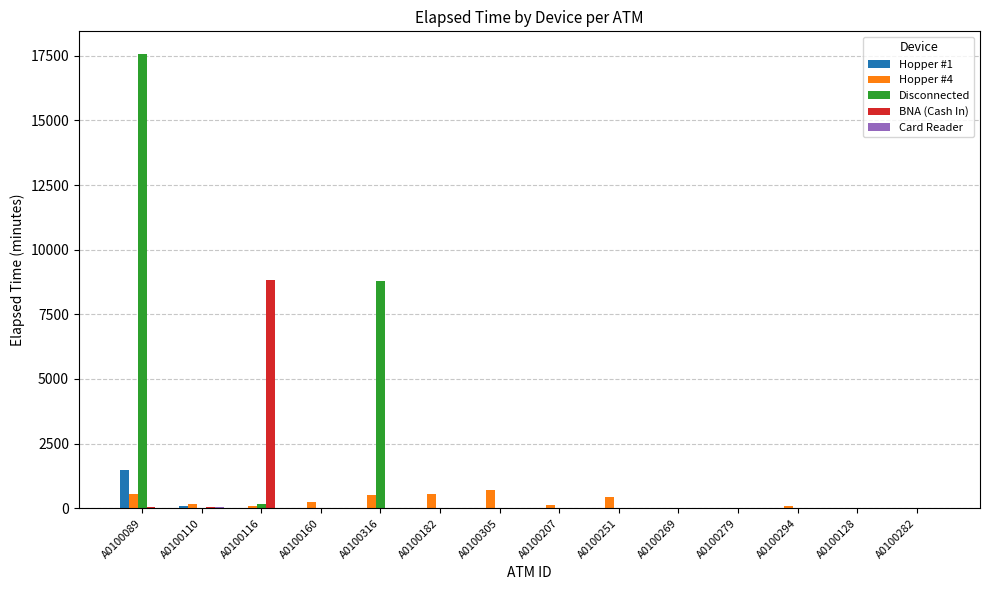

The value of Hopper #4 at A0100282 is 0. True or false?

True